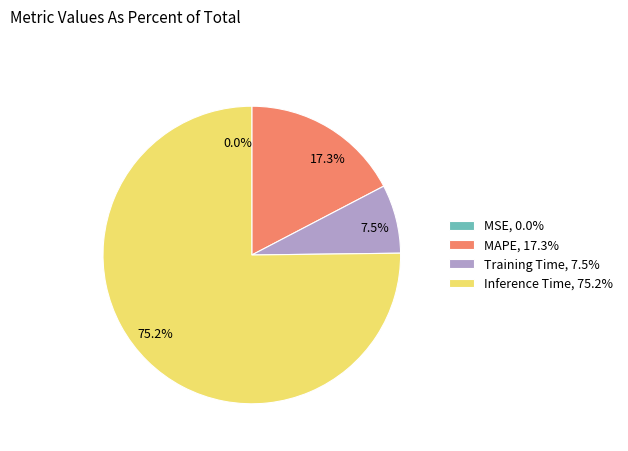

Which slice represents more than half of the pie?

Inference Time